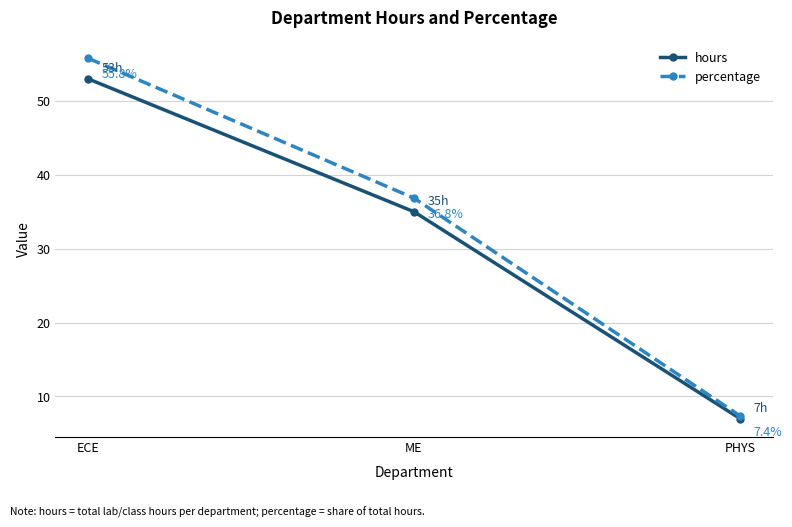

What are all the series names shown in the legend?

hours, percentage